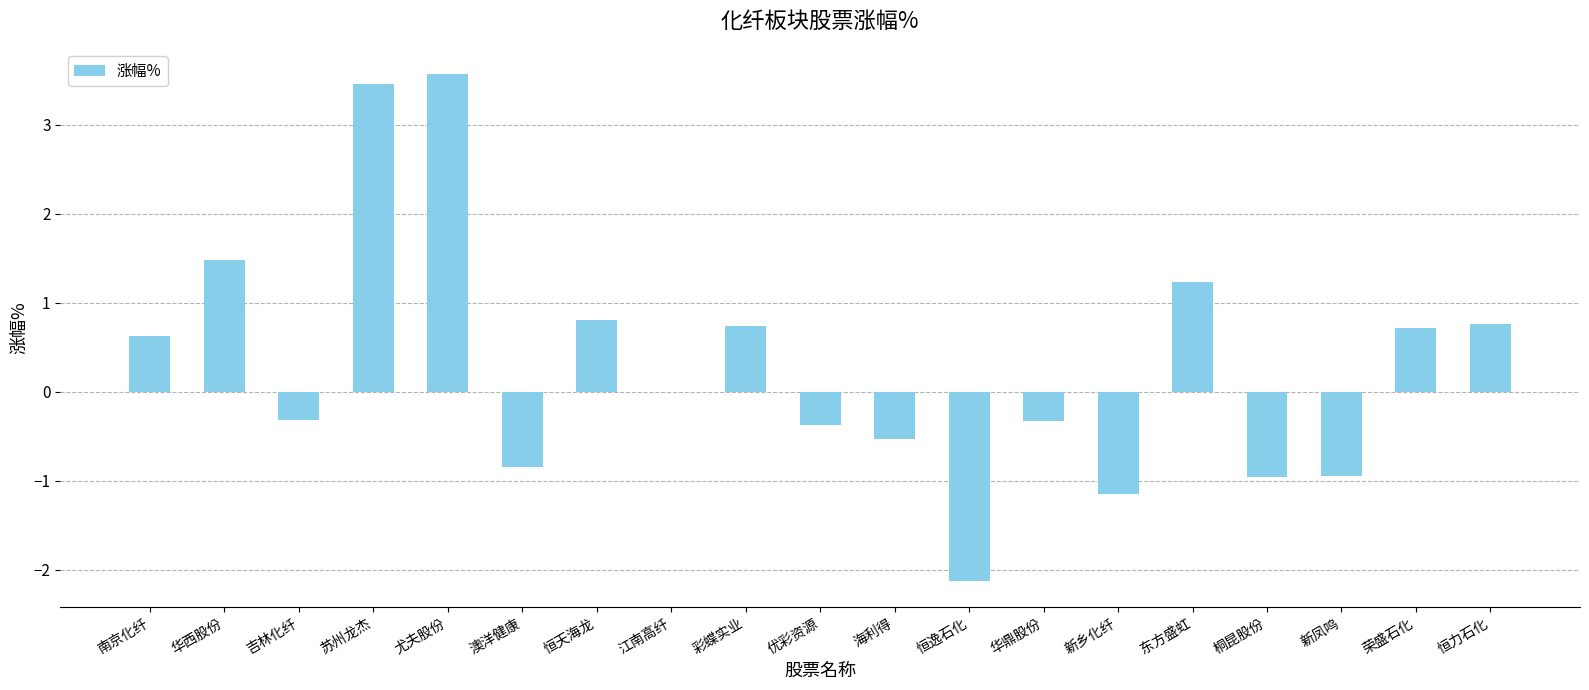

What is the sum of all values?

5.8